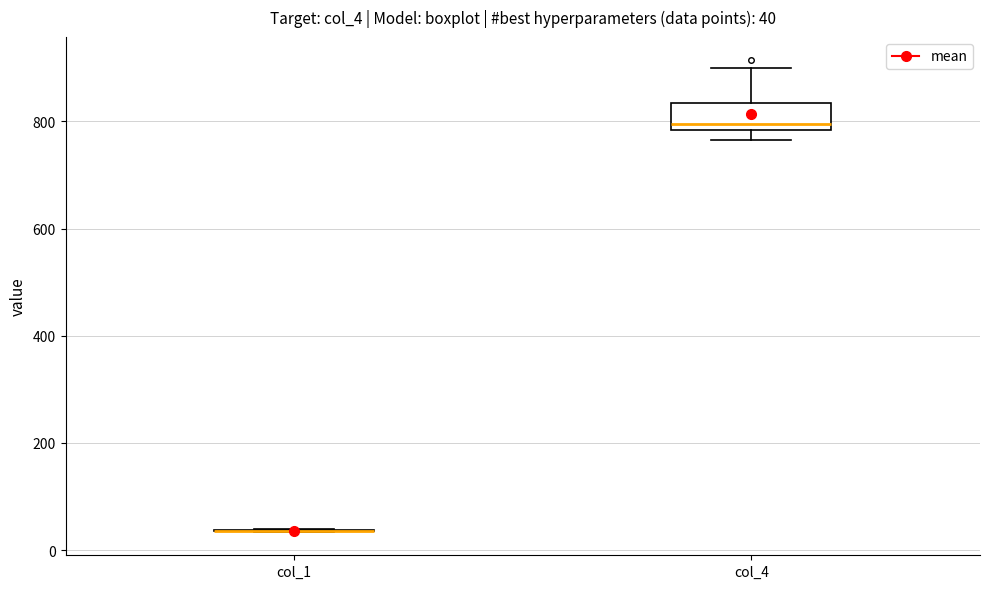

Comparing the boxes themselves (not the whiskers), which one is the tallest?

col_4